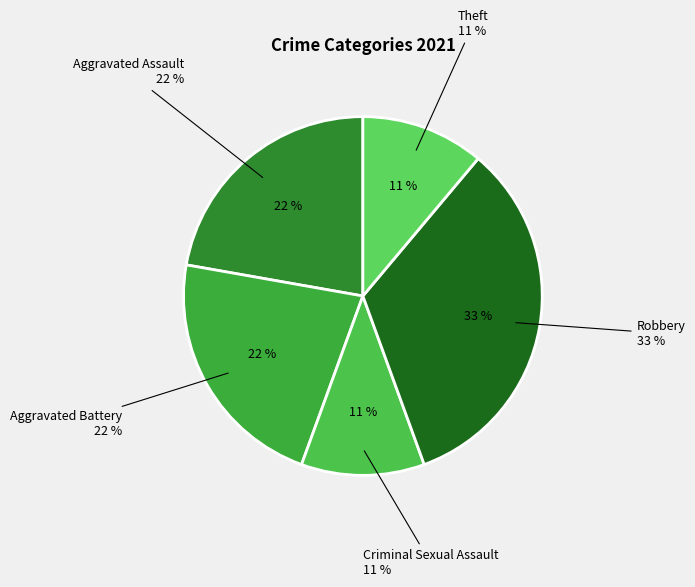

To the nearest percent, what portion does Criminal Sexual Assault represent?

11%